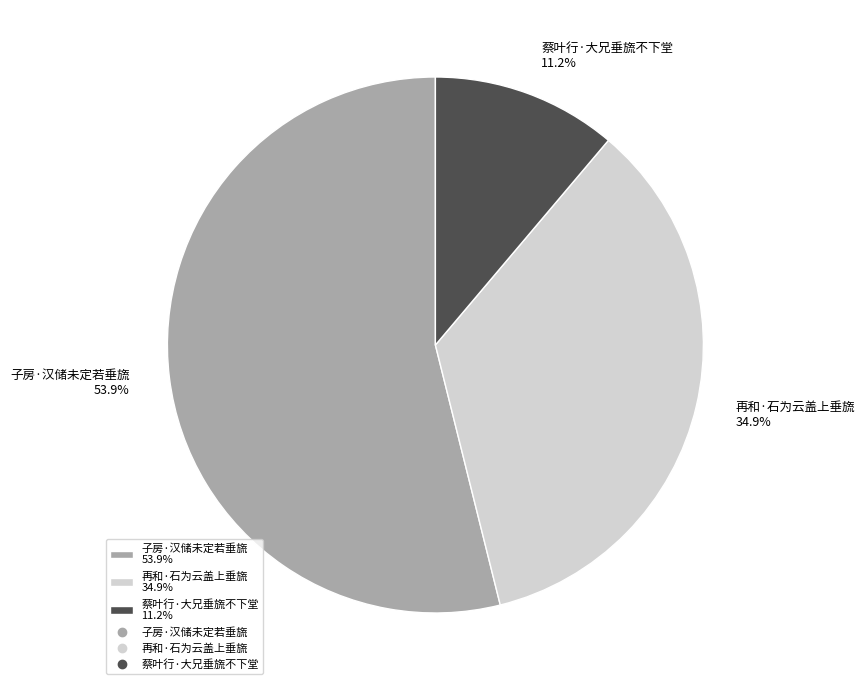

What is the total percentage of 再和·石为云盖上垂旒 and 子房·汉储未定若垂旒?

88.8%